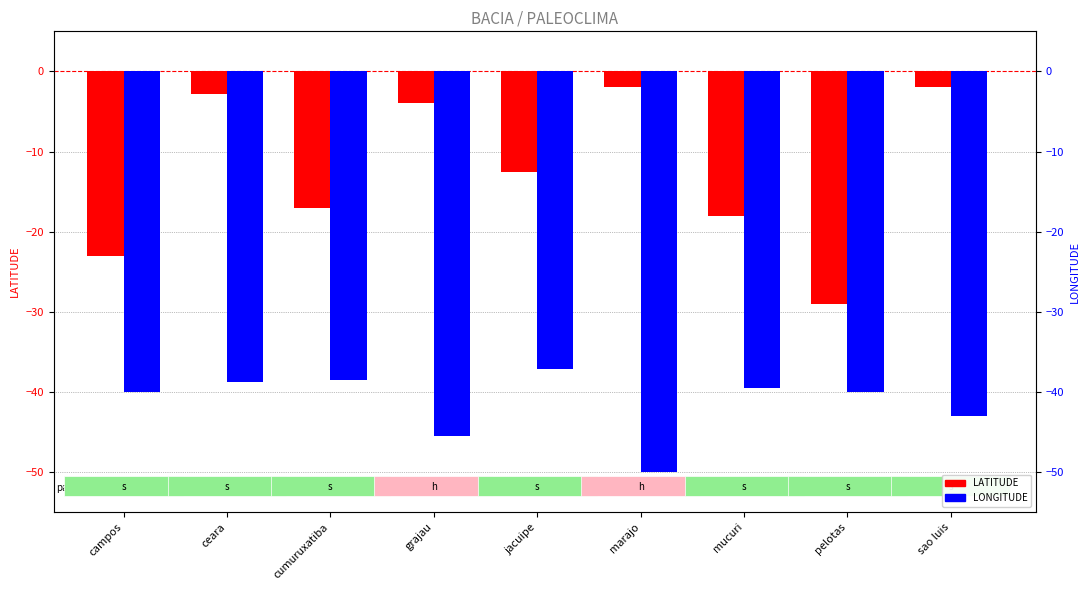

Read the LONGITUDE value at pelotas.

-40.0